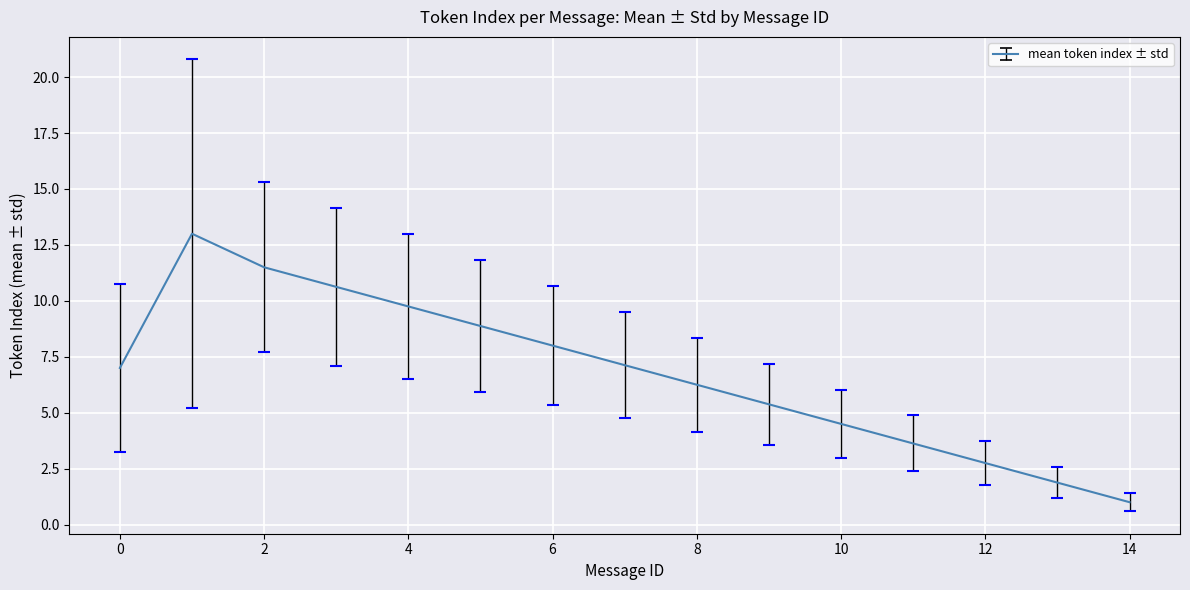

What is the difference between the maximum and minimum values?

12.0